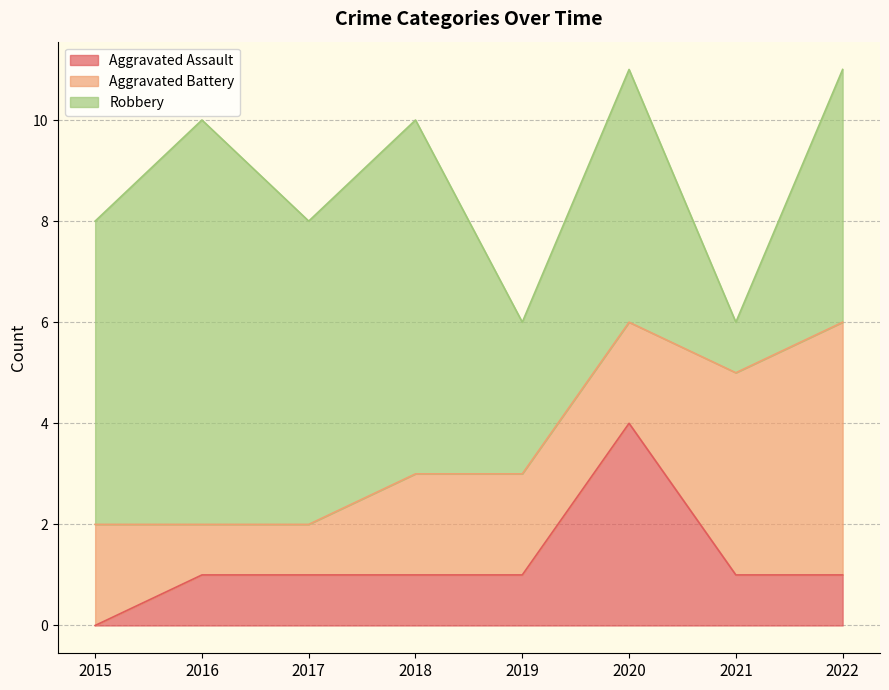

How many Aggravated Battery values are between 2 and 4?

5